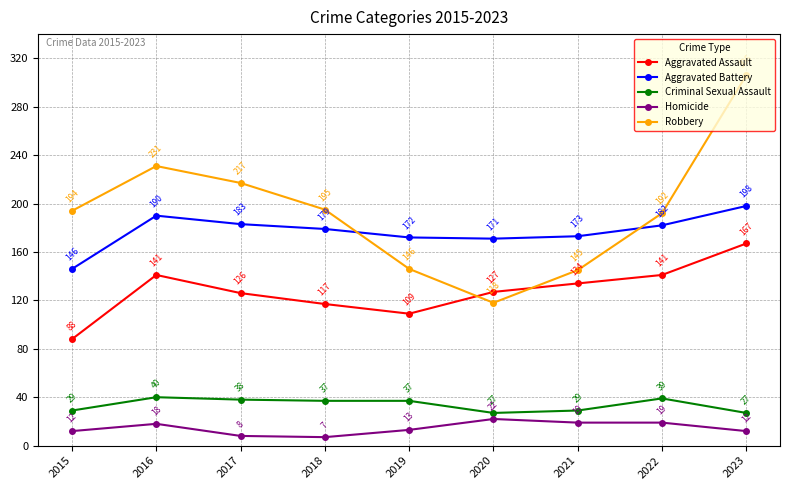

Where is the first local minimum for Homicide?

2018